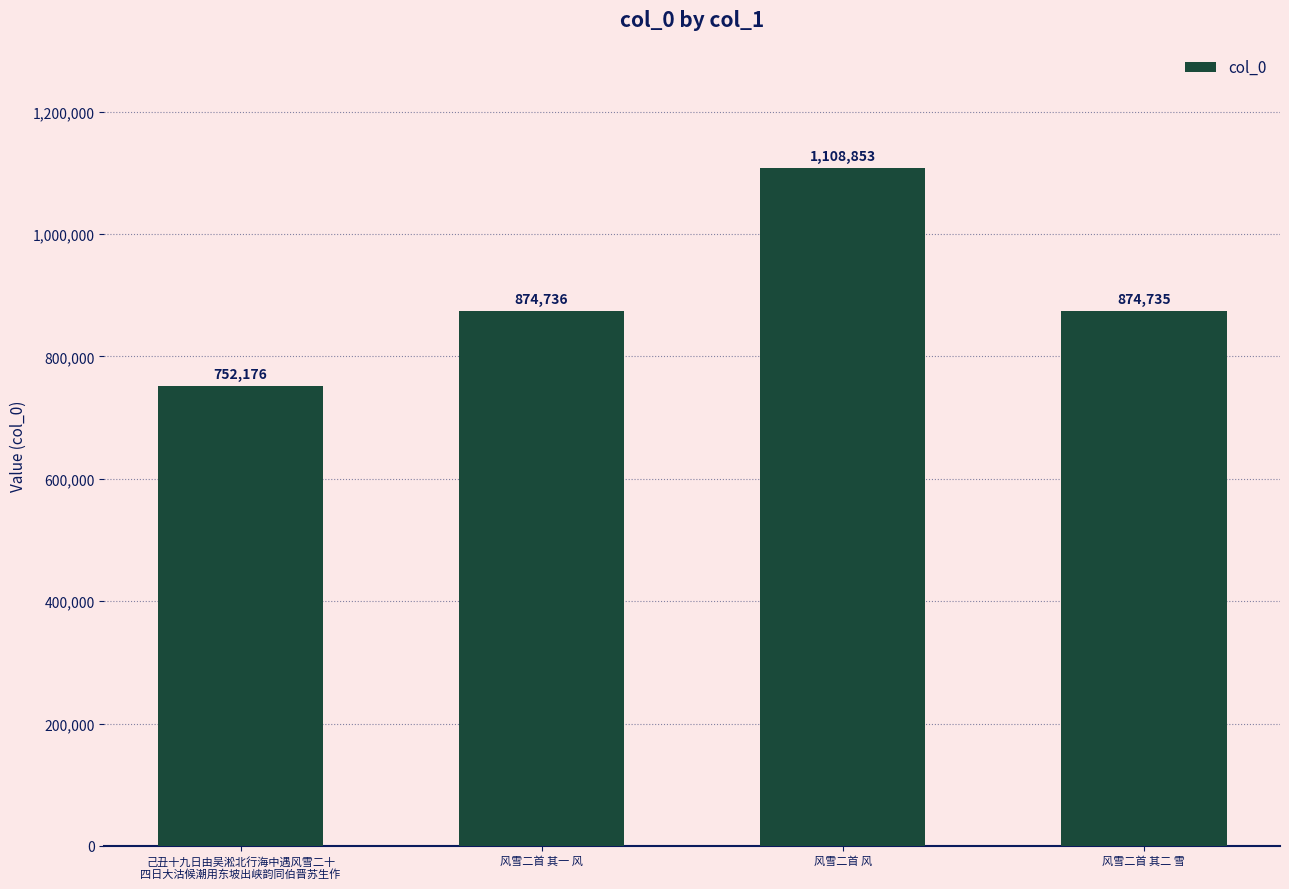

Reading right to left, extract all data points from this chart.

风雪二首 其二 雪=874735	风雪二首 风=1108853	风雪二首 其一 风=874736	己丑十九日由吴淞北行海中遇风雪二十
四日大沽候潮用东坡出峡韵同伯晋苏生作=752176